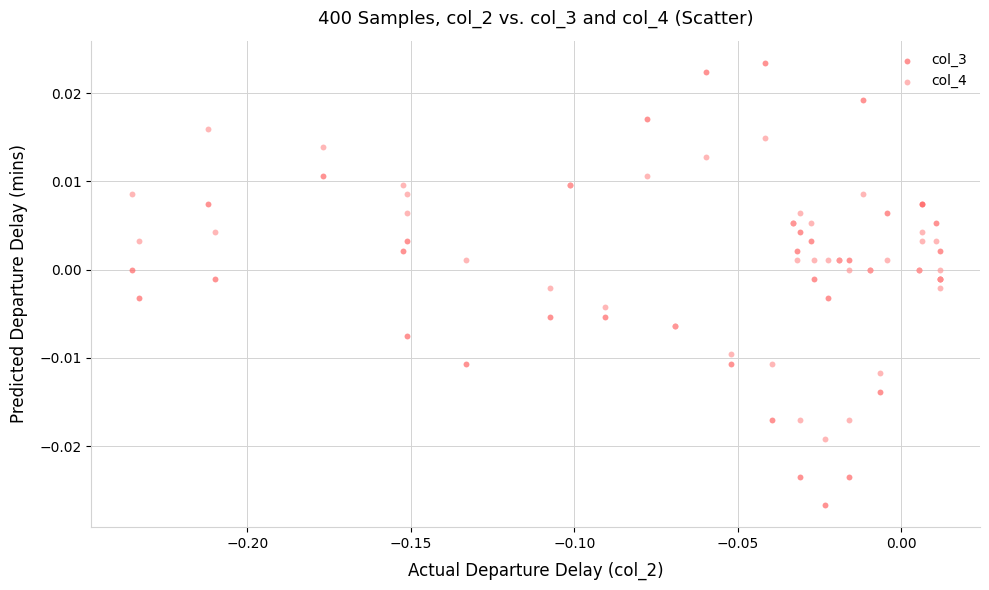

Which series contains the lowest Y value?

col_3